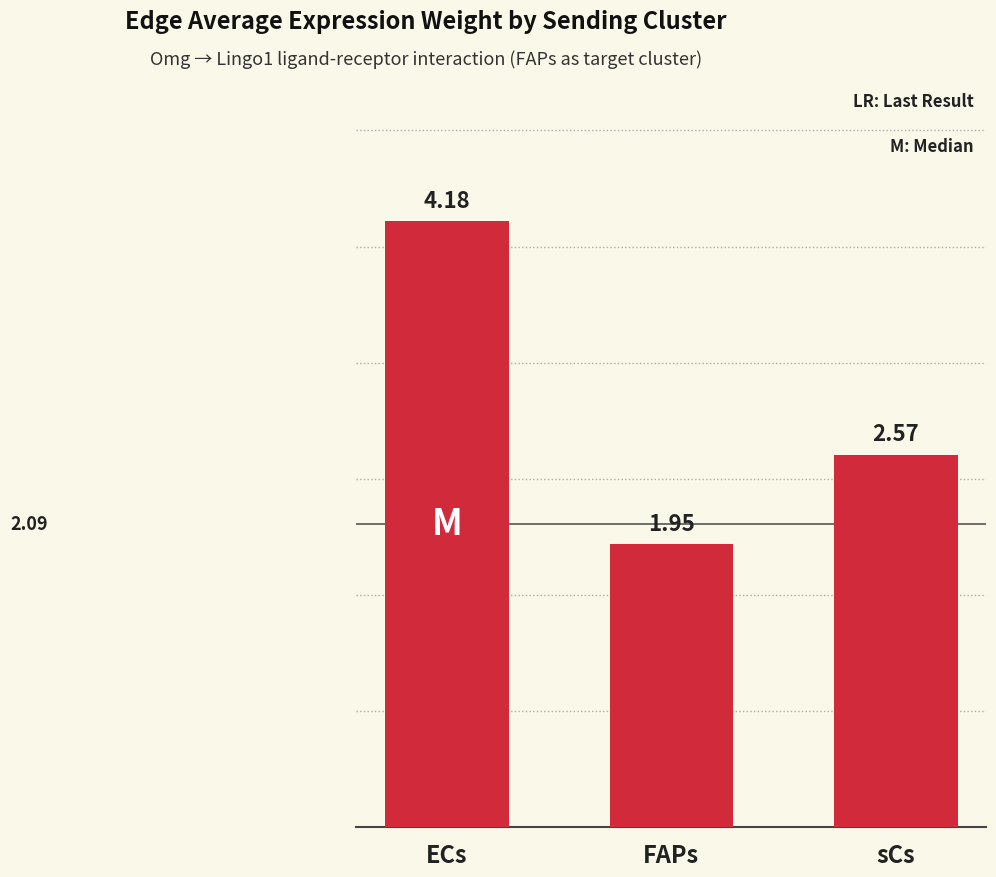

Rank the categories by value from lowest to highest.

FAPs, sCs, ECs